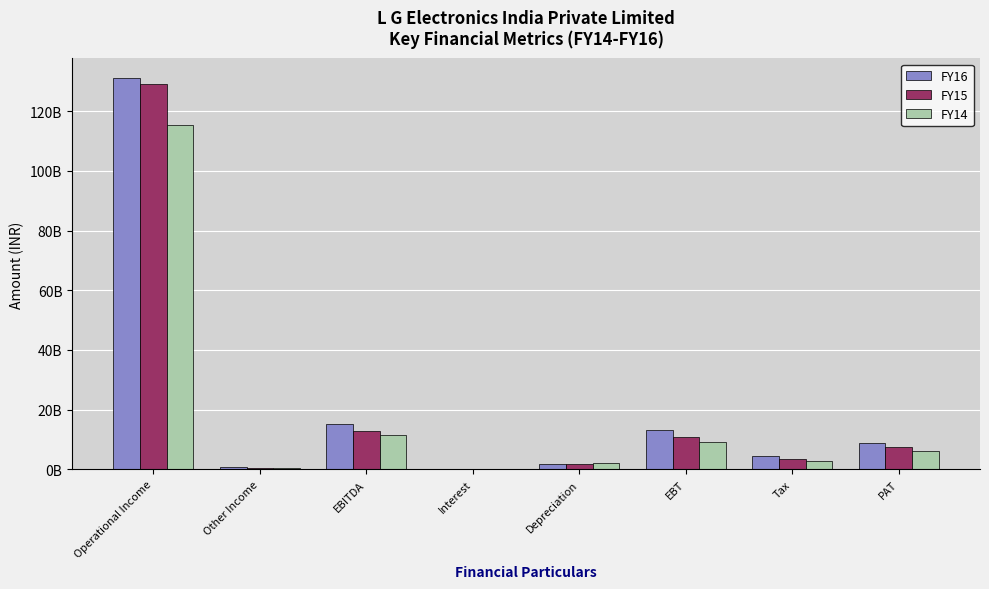

List the labels in order of FY14 value, smallest first.

Interest, Other Income, Depreciation, Tax, PAT, EBT, EBITDA, Operational Income